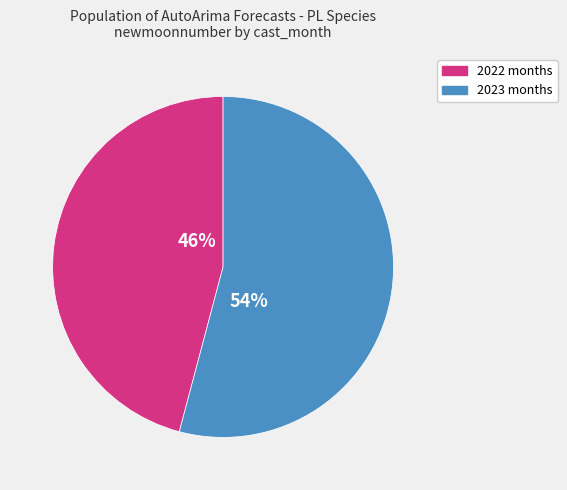

Do 2022 months and 2023 months together represent more than half of the pie?

Yes